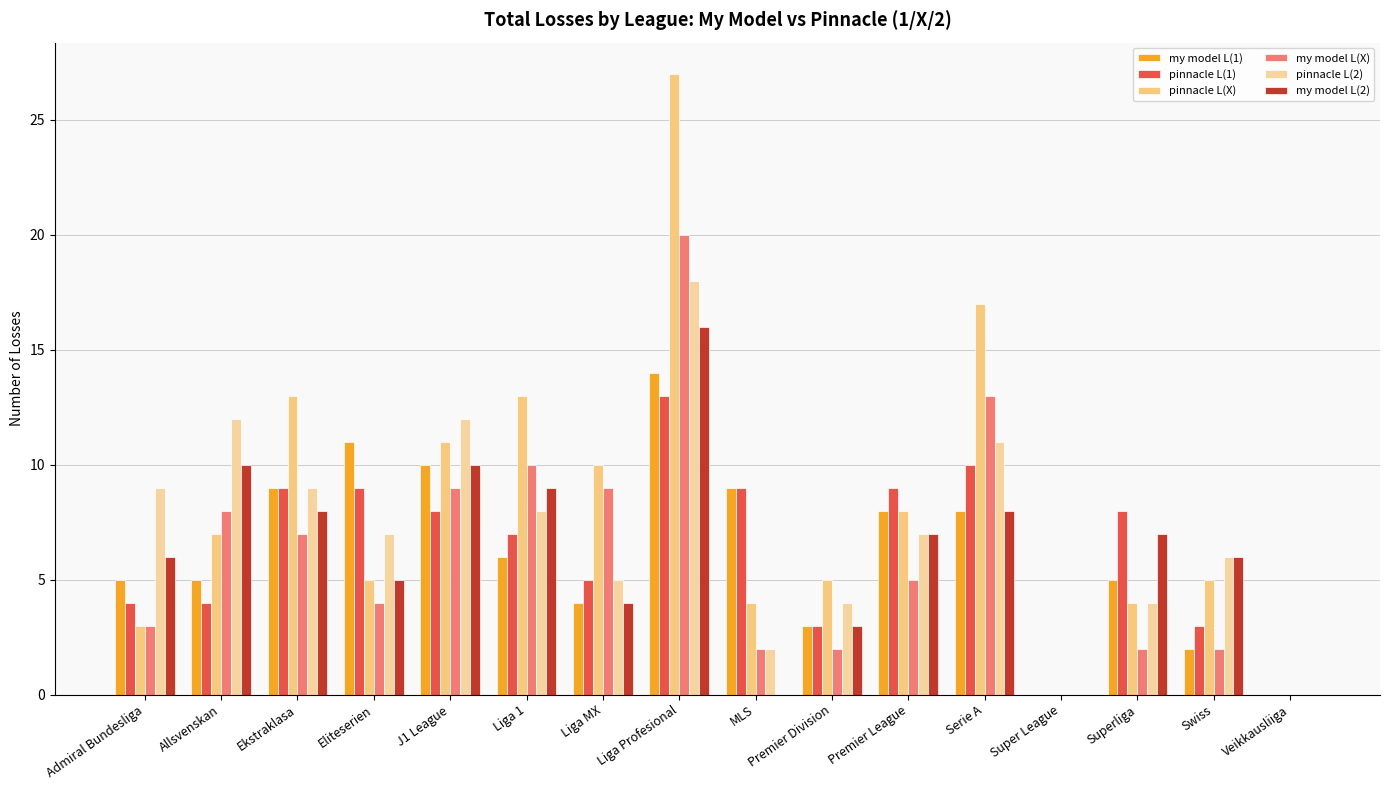

What is the difference between the maximum and minimum values in the my model L(2) series?

16